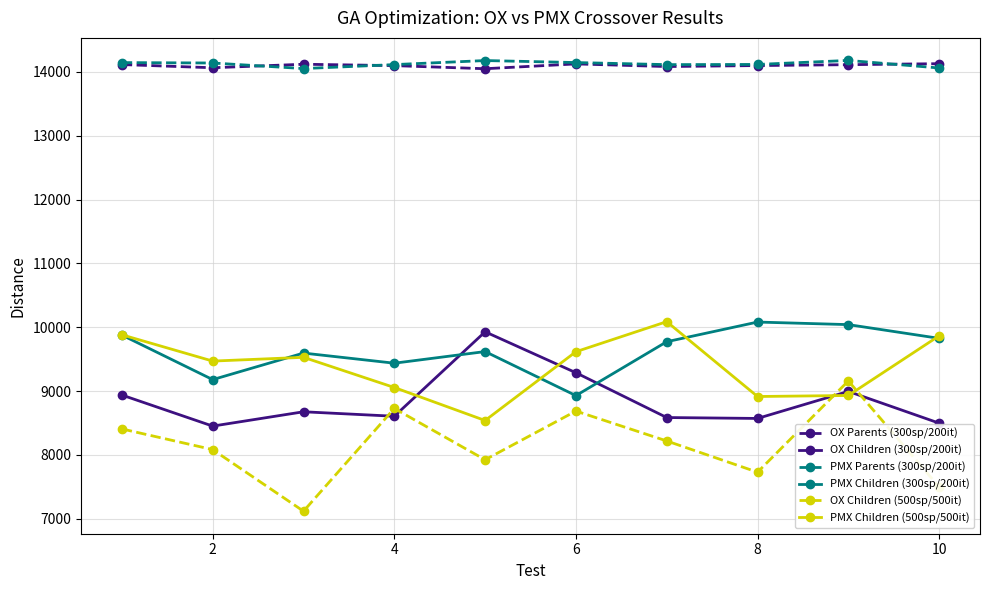

What is the smallest value displayed?

7117.0